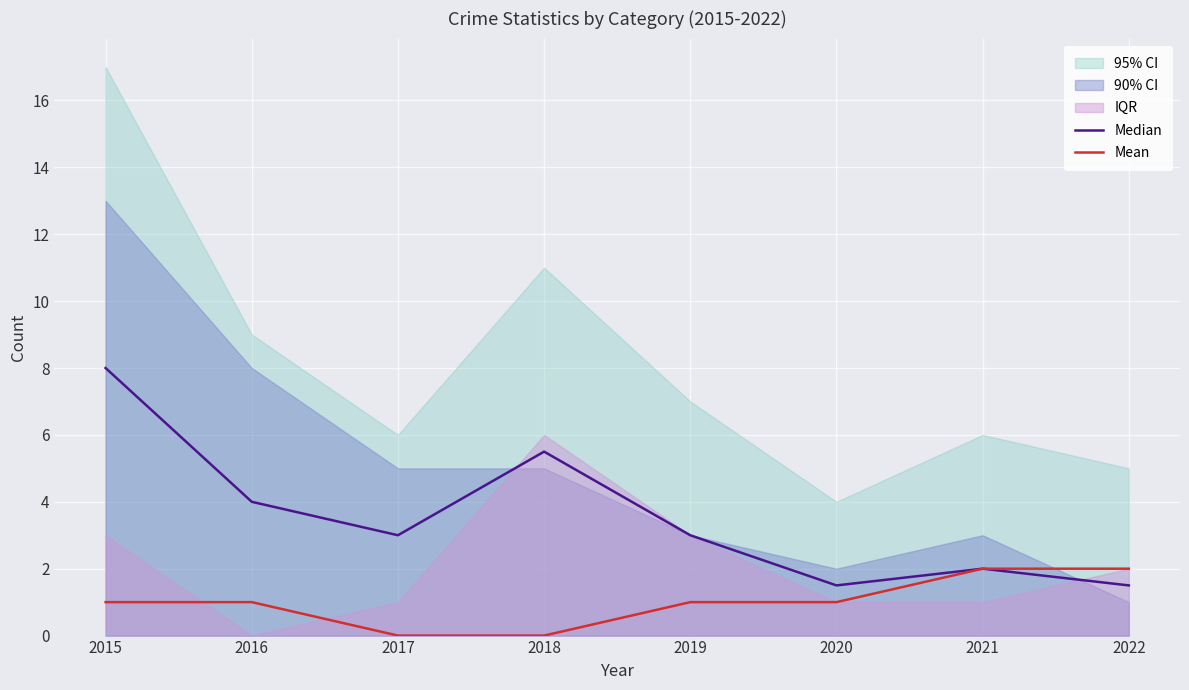

Which category has the lowest value in the Median series?

2020